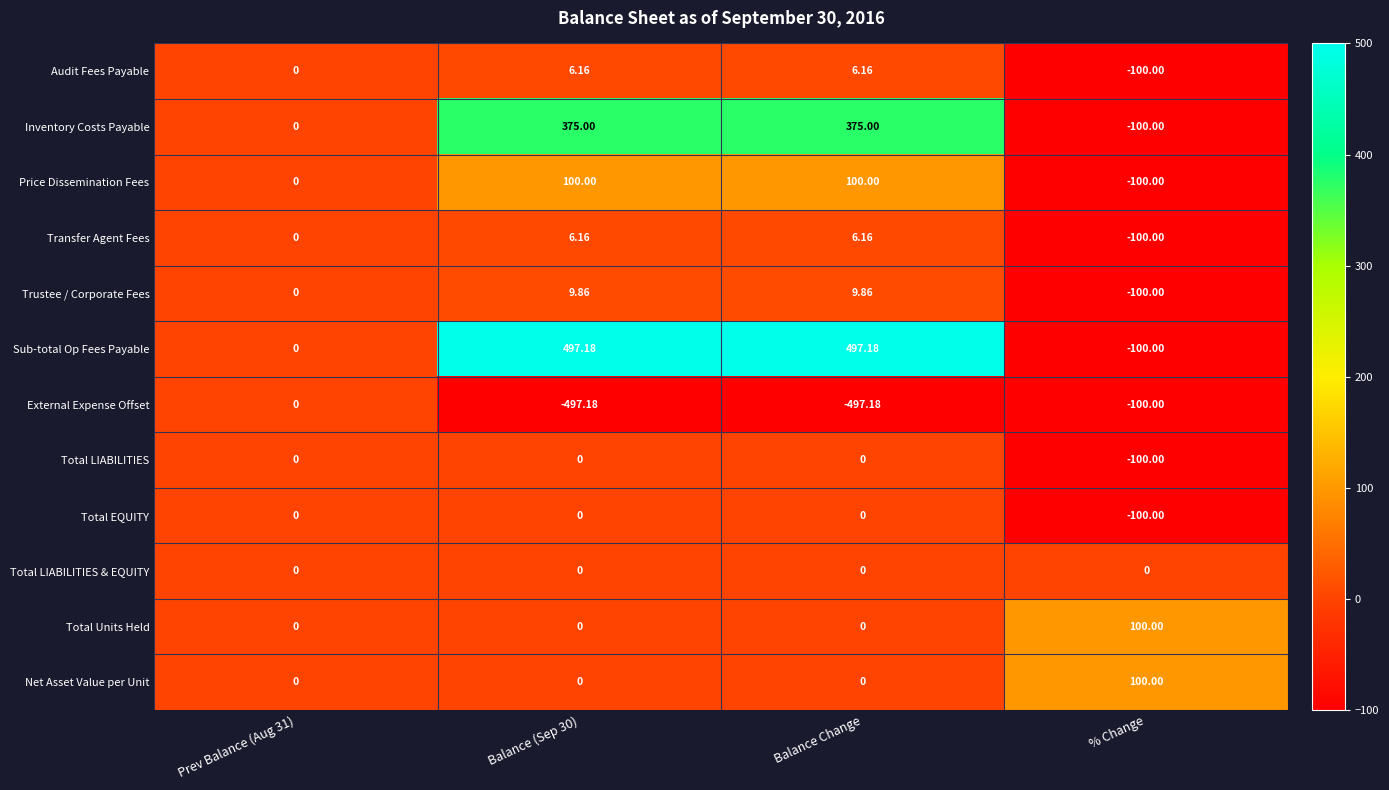

Which series has the largest total across all categories?

Sub-total Op Fees Payable